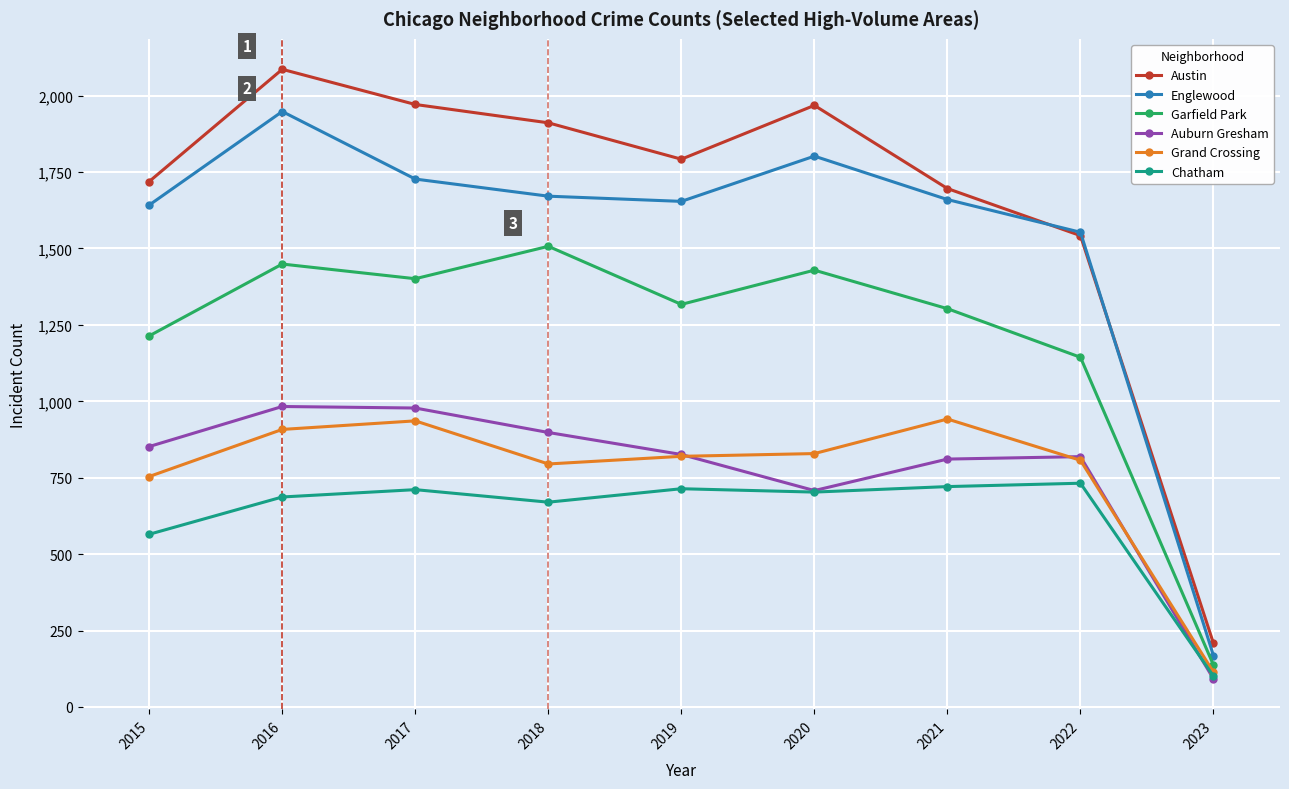

At 2018, list the series in order from largest to smallest.

Austin, Englewood, Garfield Park, Auburn Gresham, Grand Crossing, Chatham